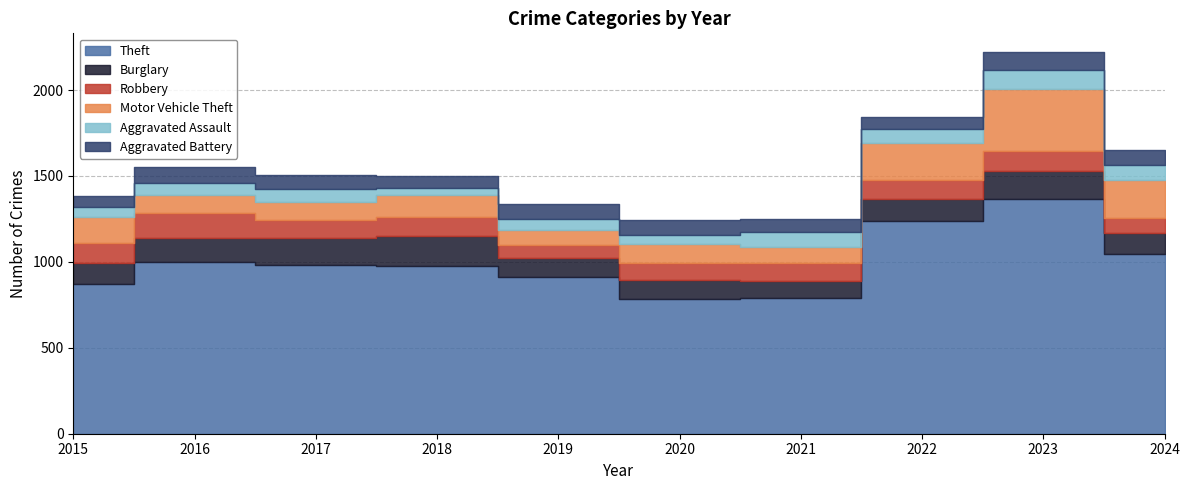

What is the sum of the Aggravated Assault values at 2024 and 2018?

125